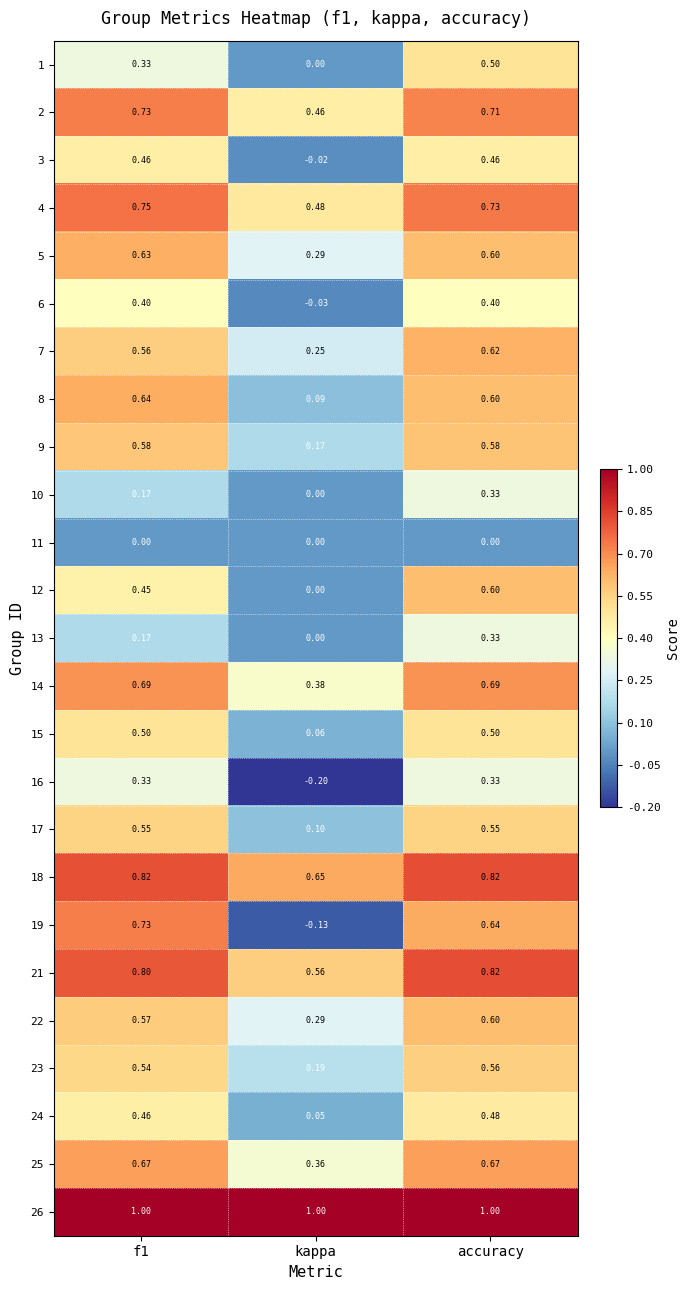

At which category is the sum across all series the highest?

accuracy